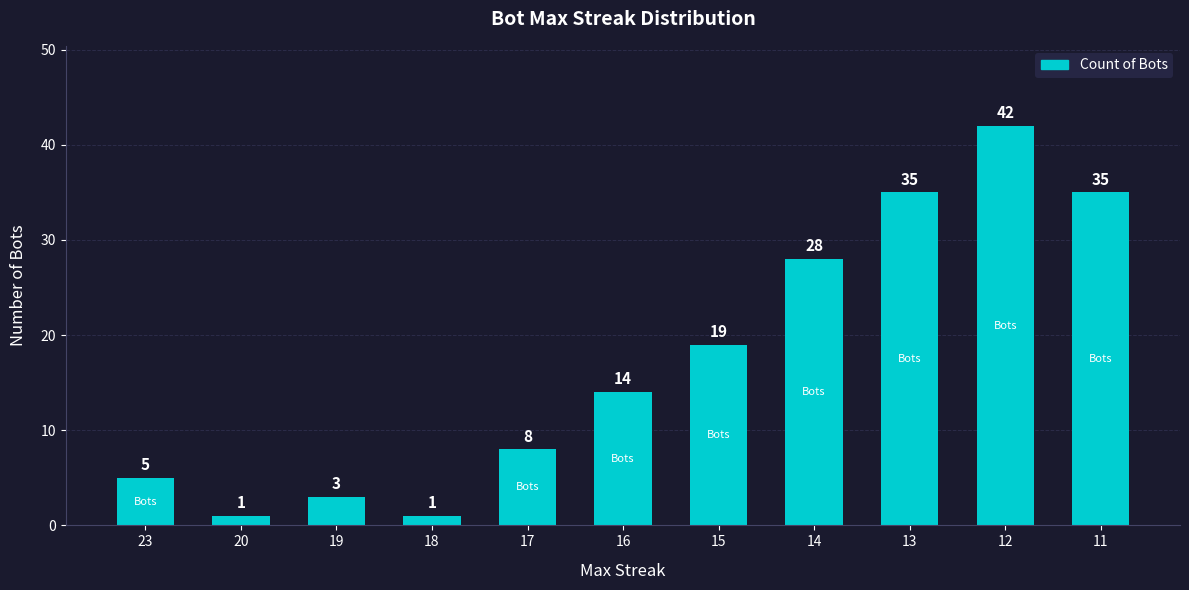

Where is the data nearest to the value 21?

15